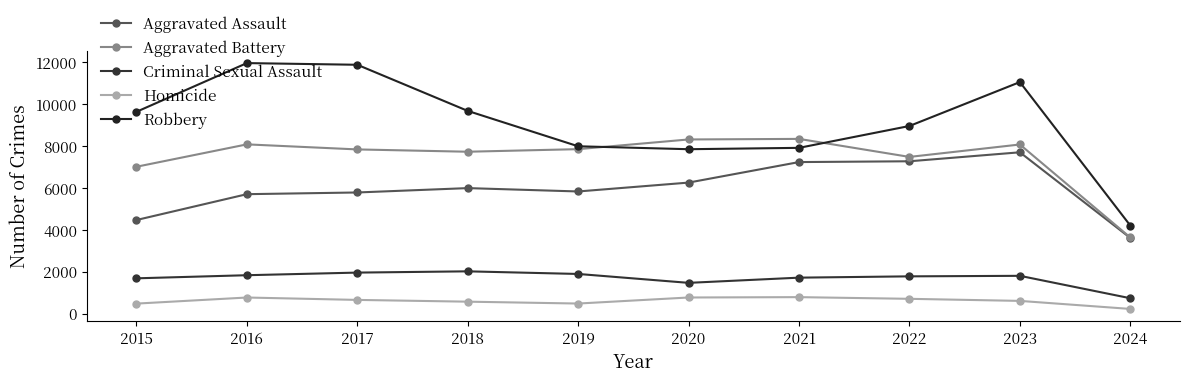

List the labels in order of Homicide value, smallest first.

2024, 2015, 2019, 2018, 2023, 2017, 2022, 2016, 2020, 2021